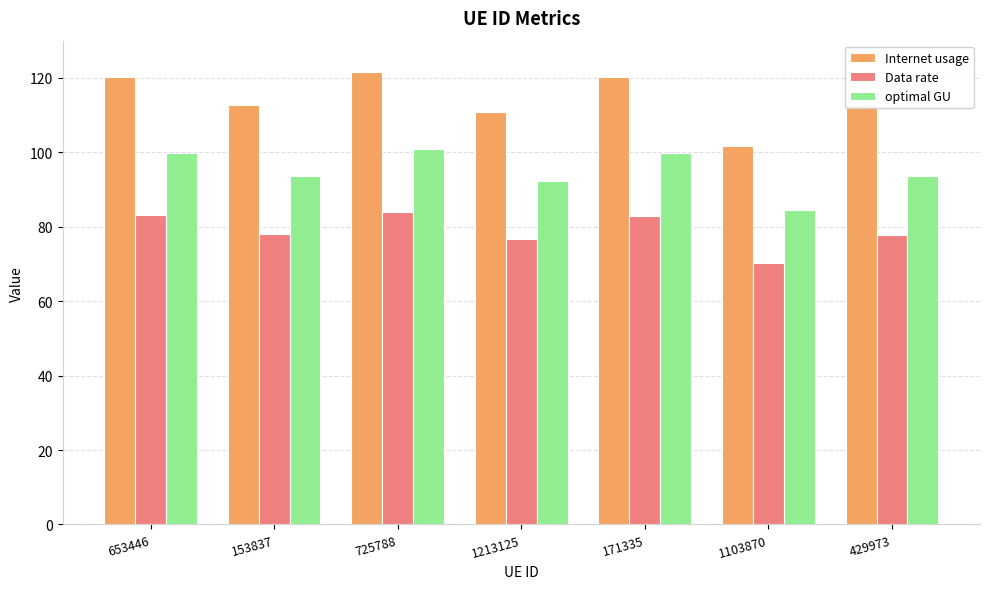

What is the difference between the Internet usage values at 1213125 and 153837?

1.9